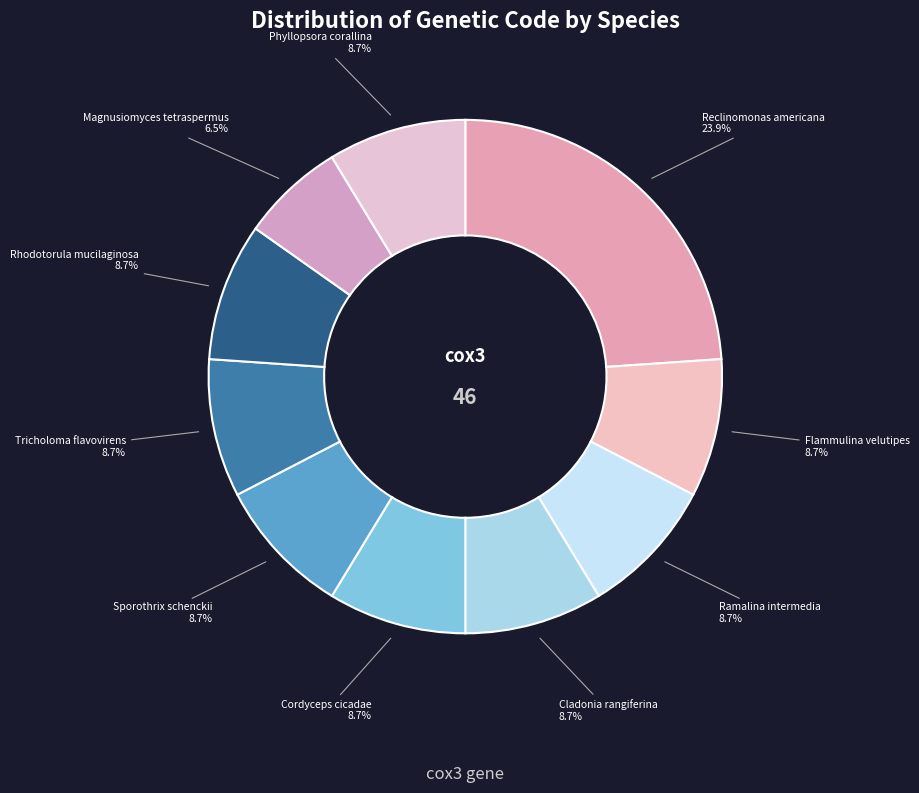

Count the number of slices in the pie.

10